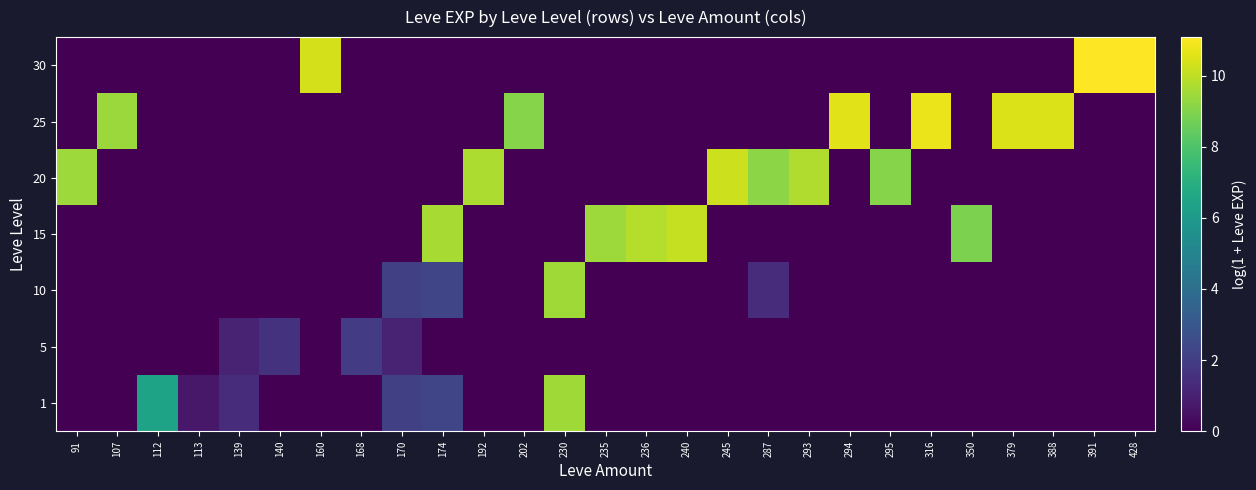

Rank the series by their maximum value, from highest to lowest.

30, 25, 20, 15, 1, 10, 5